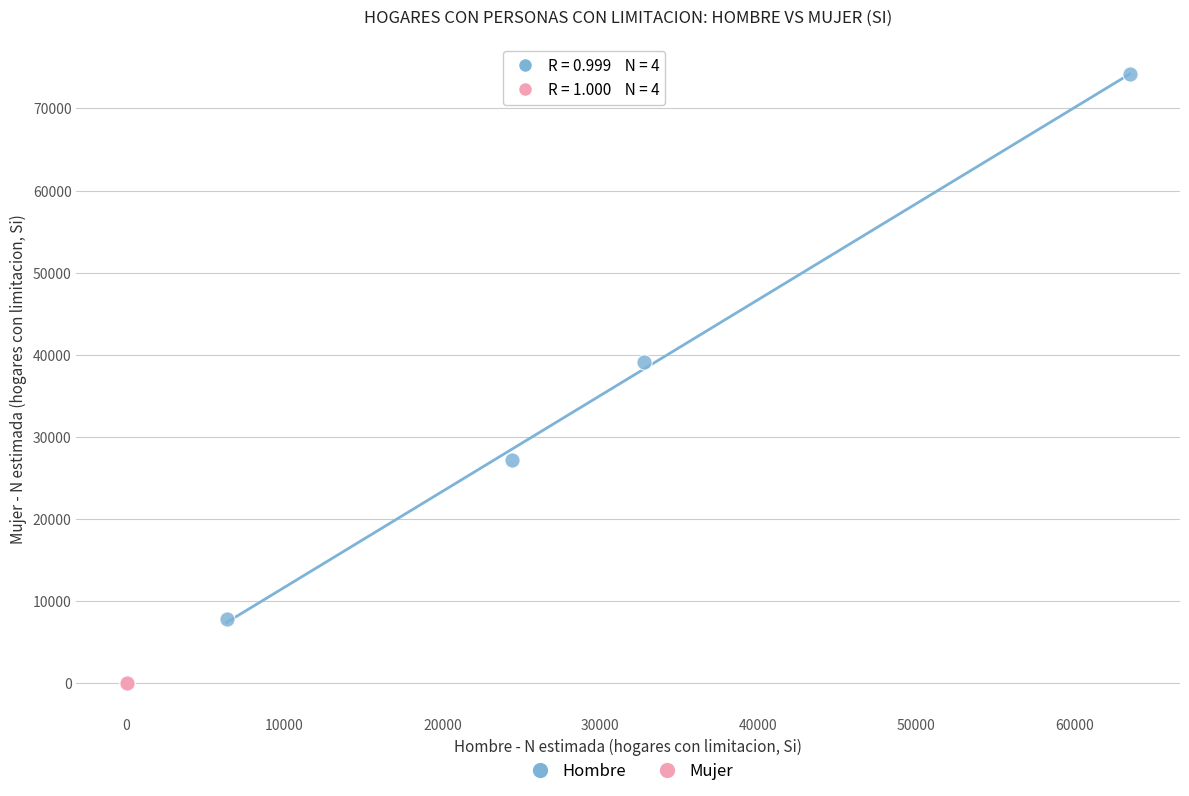

Which series contains the lowest Y value?

Mujer